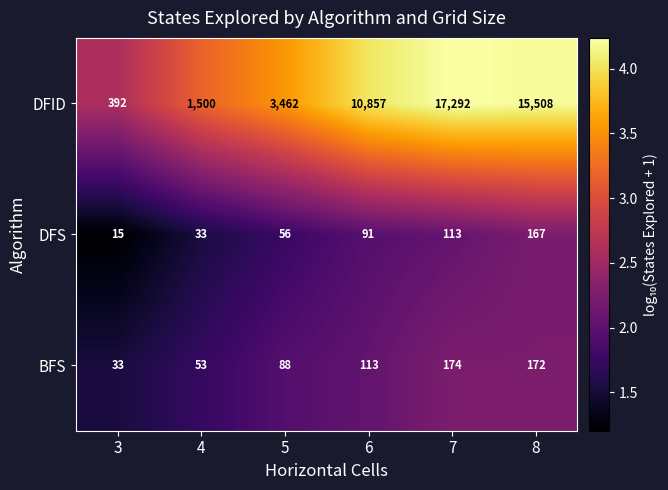

What is the total value across all series at 6?

11061